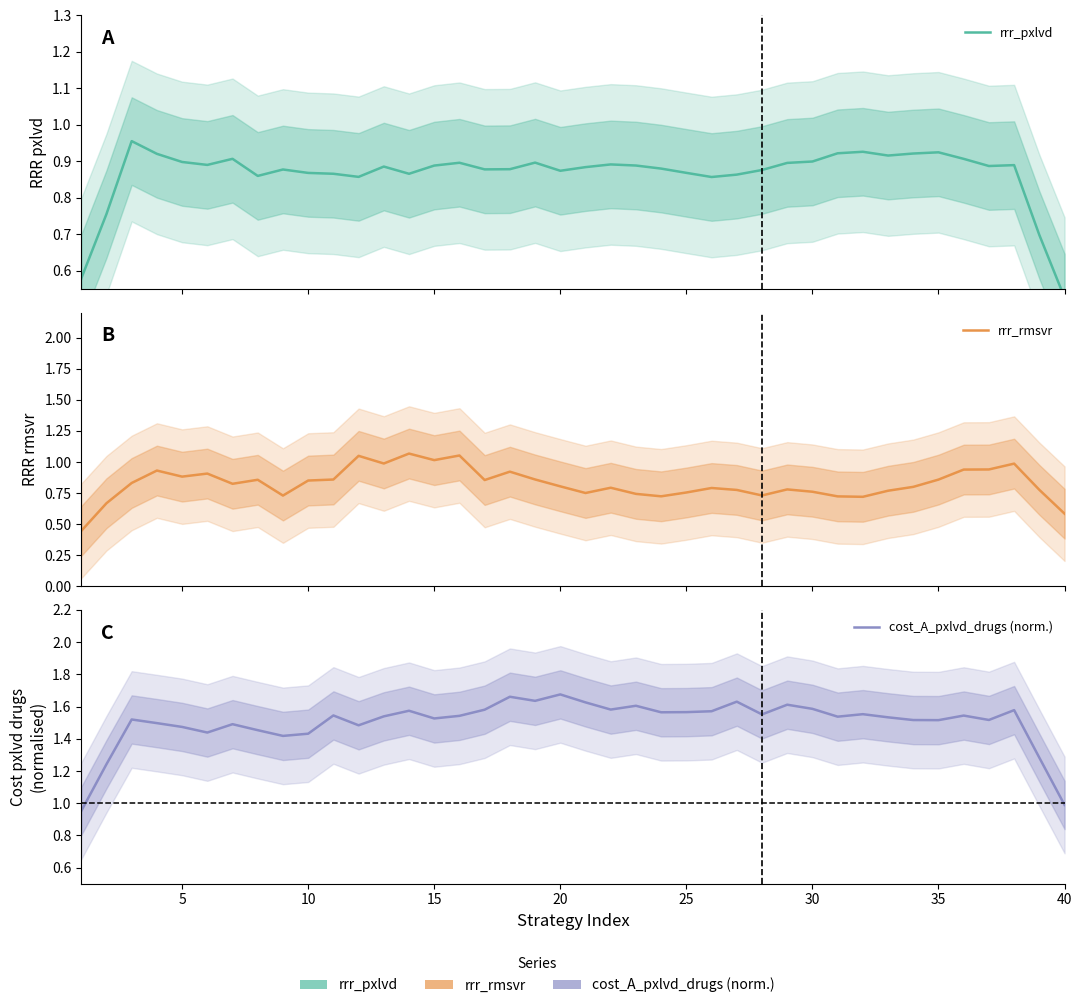

What is the total value across all series at 35?

3.3